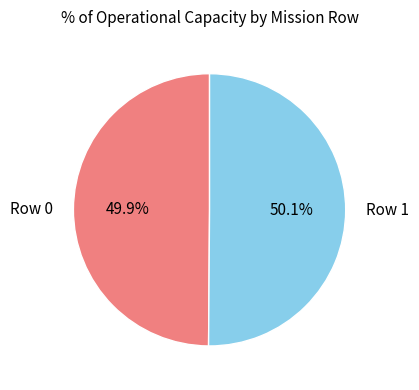

How much of the chart is everything except Row 0?

50.1%